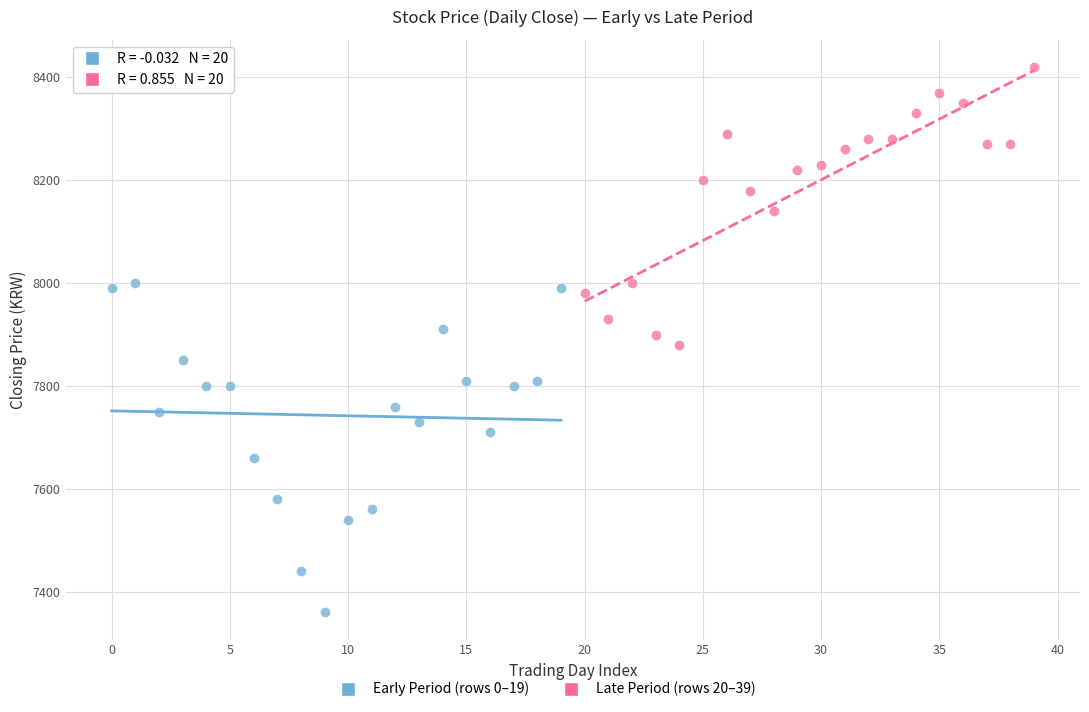

Which series reaches the maximum Y coordinate?

Late Period (rows 20–39)